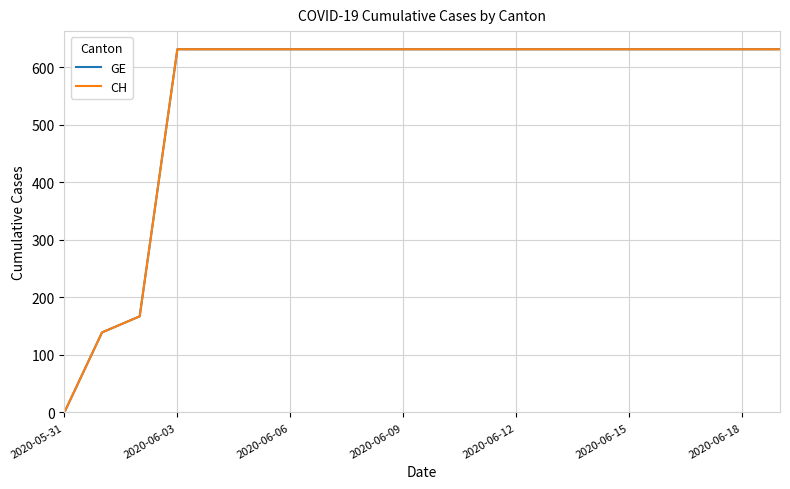

At which label does GE reach its peak?

2020-06-03